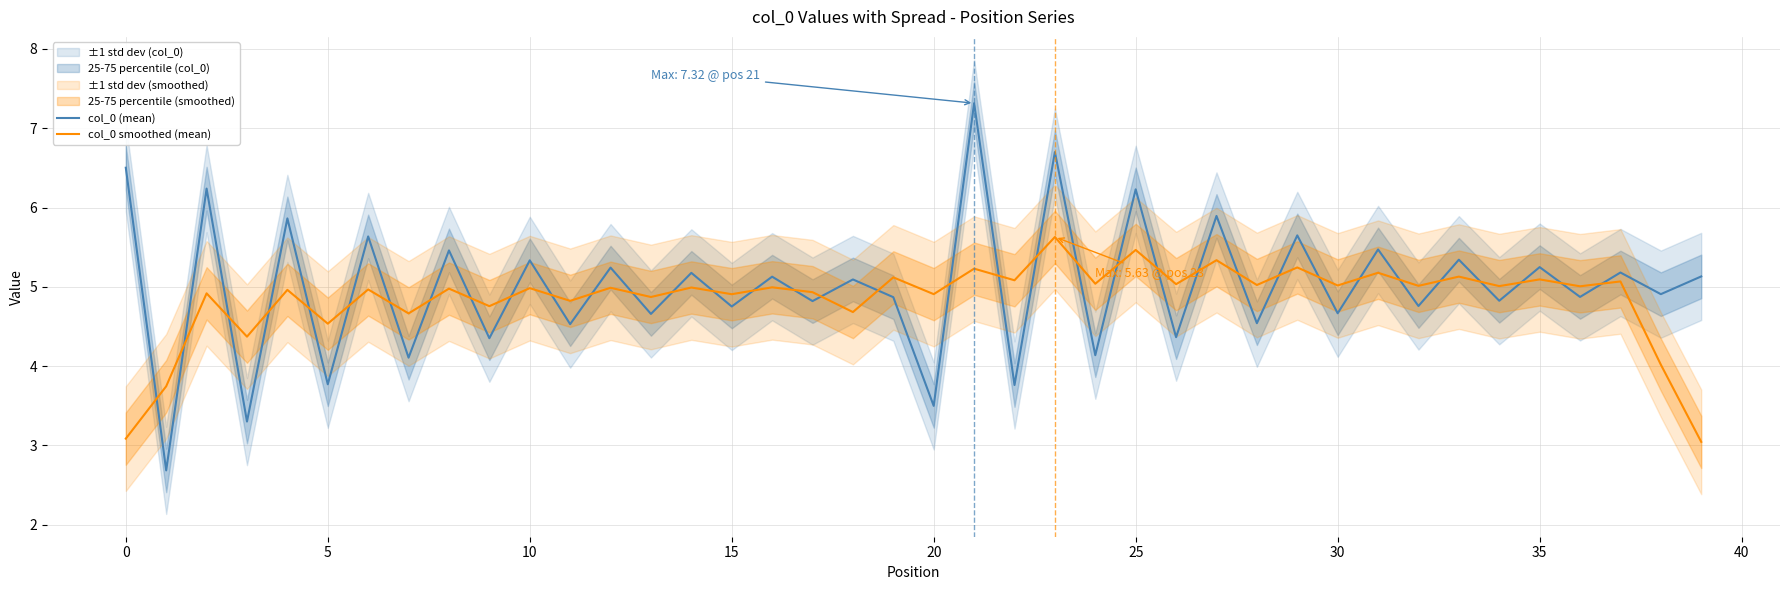

How many intersections are there between col_0 smoothed (mean) and col_0 (mean)?

36